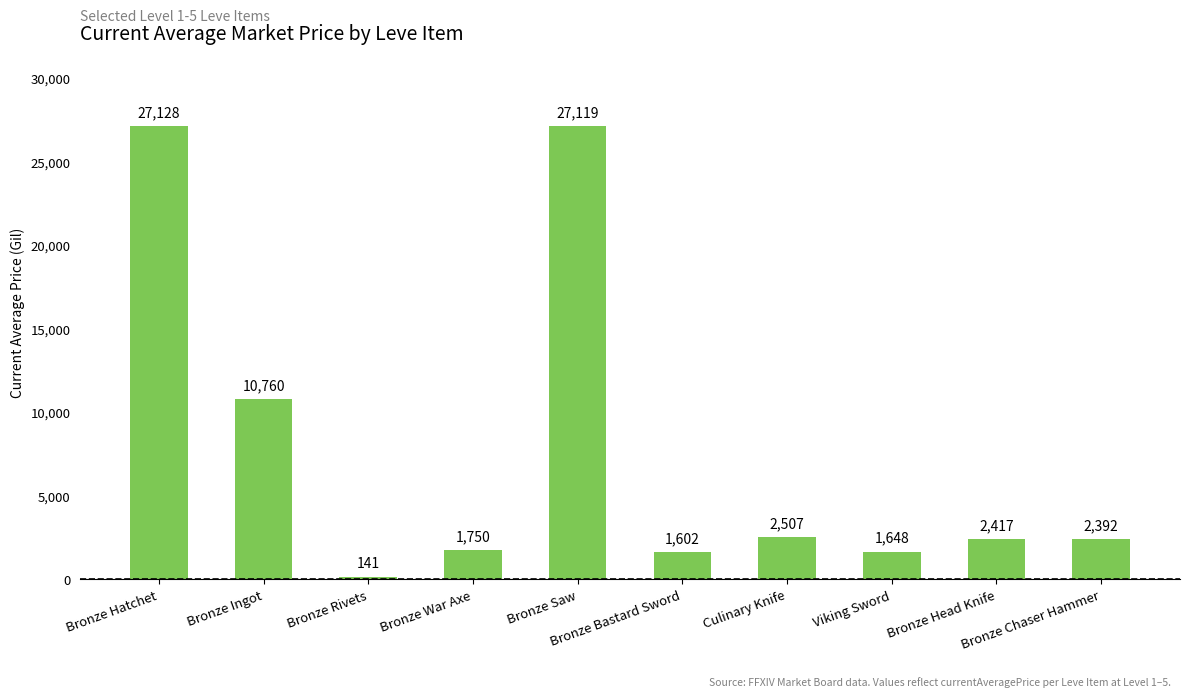

How many categories are shown in the chart?

10